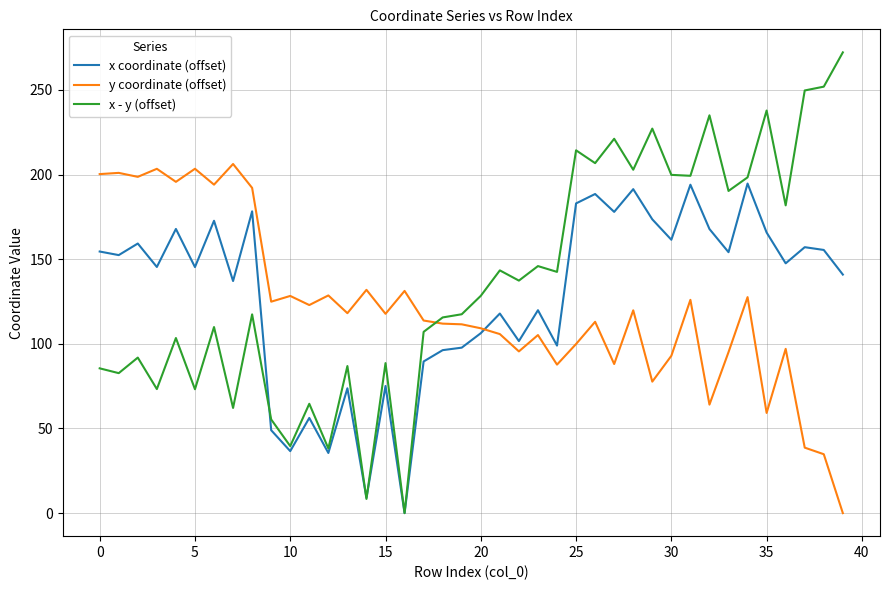

What is the maximum value shown in the chart?

272.1